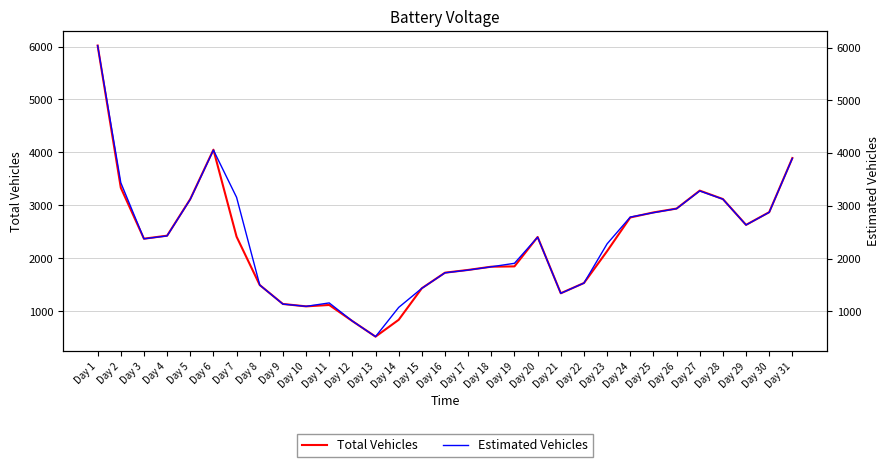

Rank the categories by Estimated Vehicles value from lowest to highest.

Day 13, Day 12, Day 14, Day 10, Day 9, Day 11, Day 21, Day 15, Day 8, Day 22, Day 16, Day 17, Day 18, Day 19, Day 23, Day 3, Day 20, Day 4, Day 29, Day 24, Day 25, Day 30, Day 26, Day 5, Day 28, Day 7, Day 27, Day 2, Day 31, Day 6, Day 1